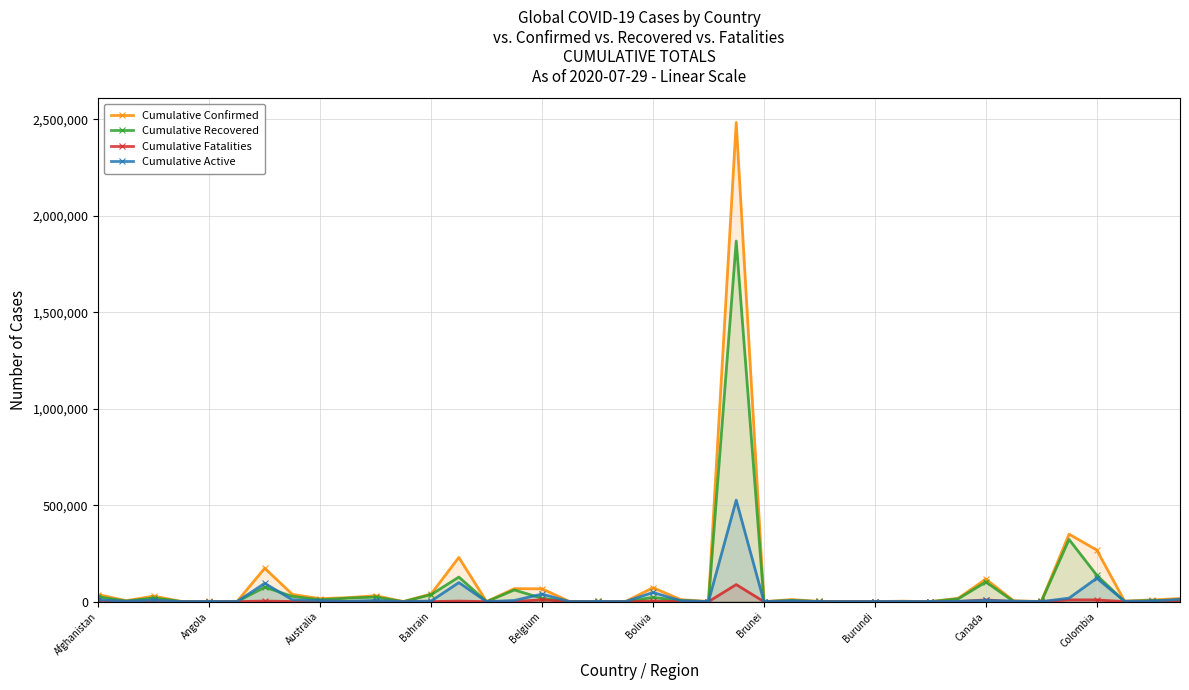

How many lines are shown in the chart?

4